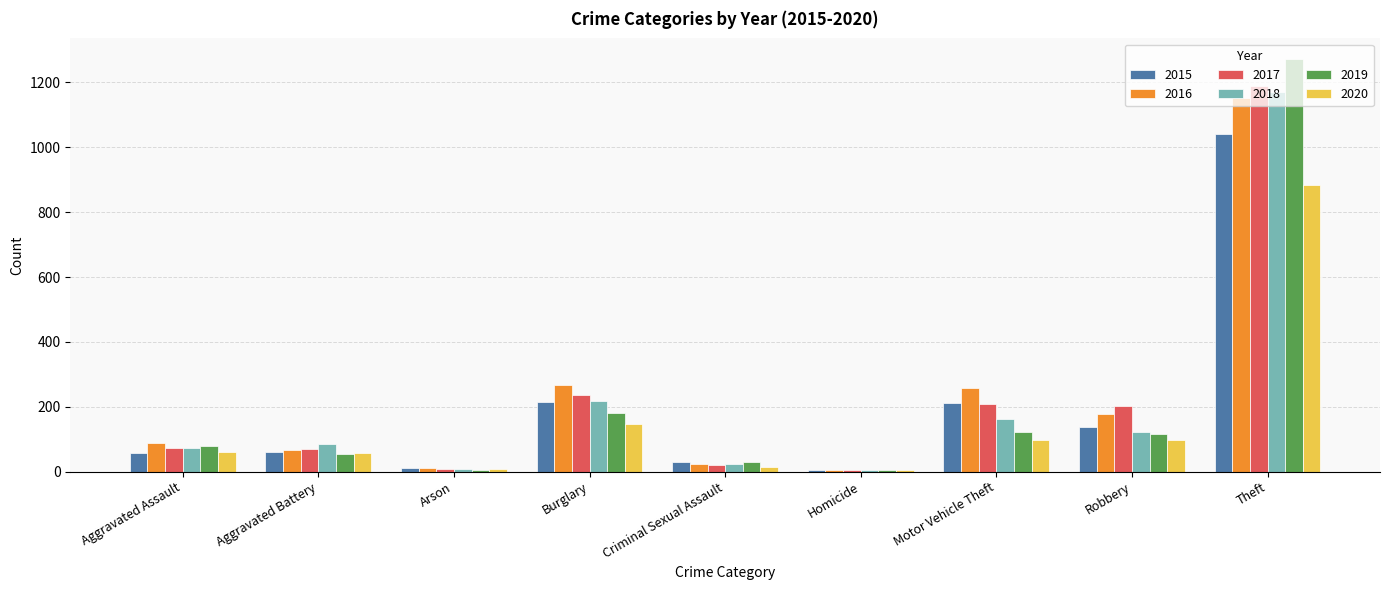

At which category is the sum across all series the highest?

Theft